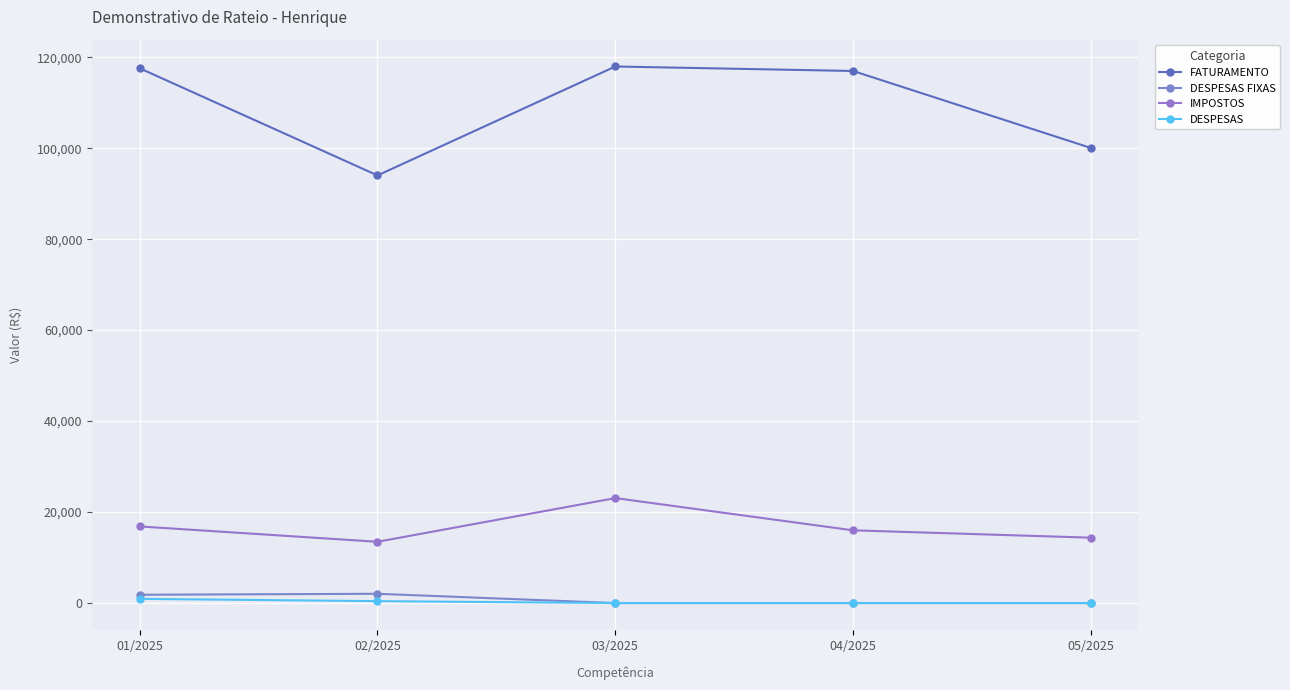

What is the difference between the highest and lowest values at 01/2025?

116635.6